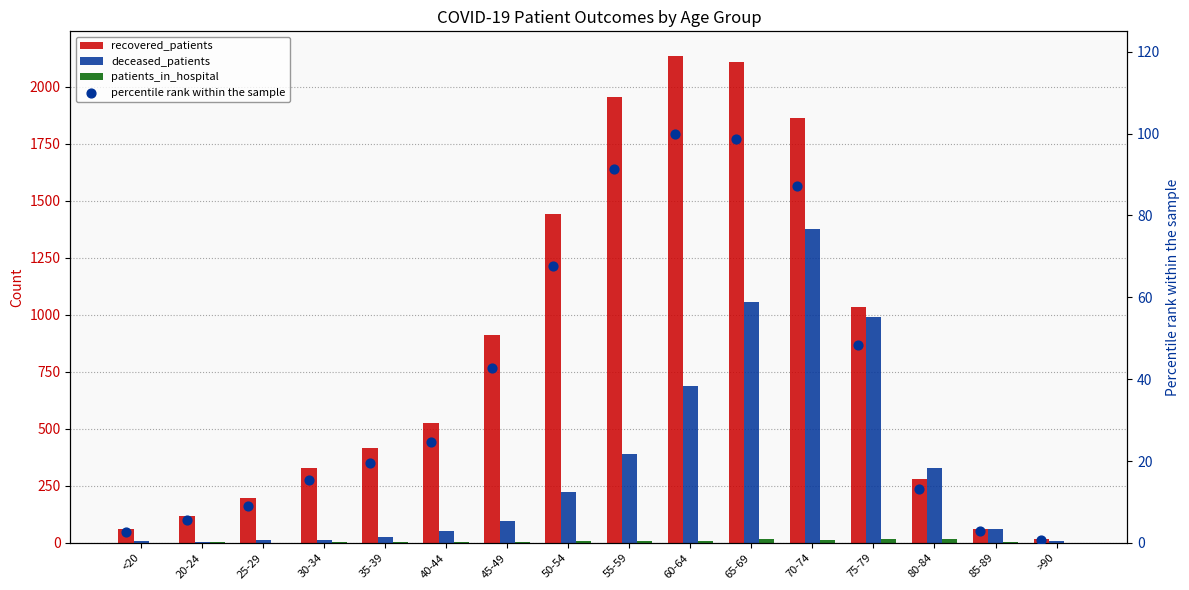

What are all the series names shown in the legend?

recovered_patients, deceased_patients, patients_in_hospital, percentile rank within the sample